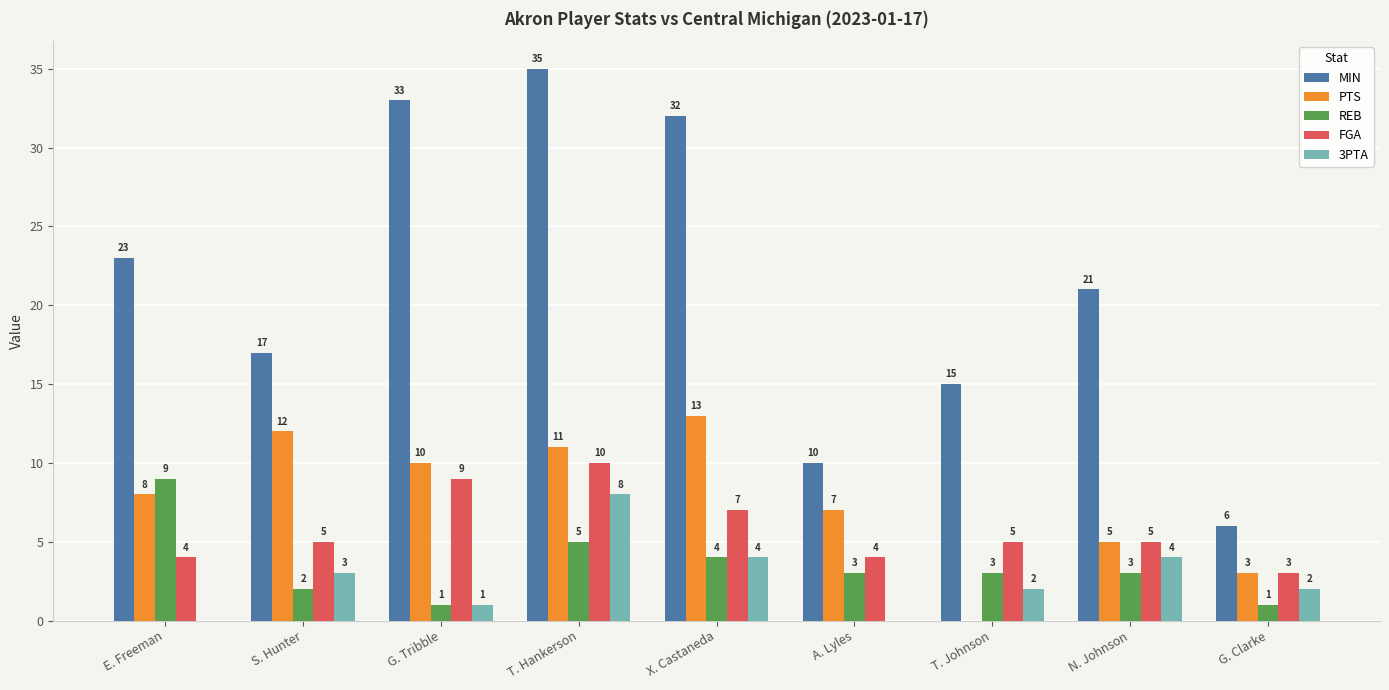

What is the maximum value shown in the chart?

35